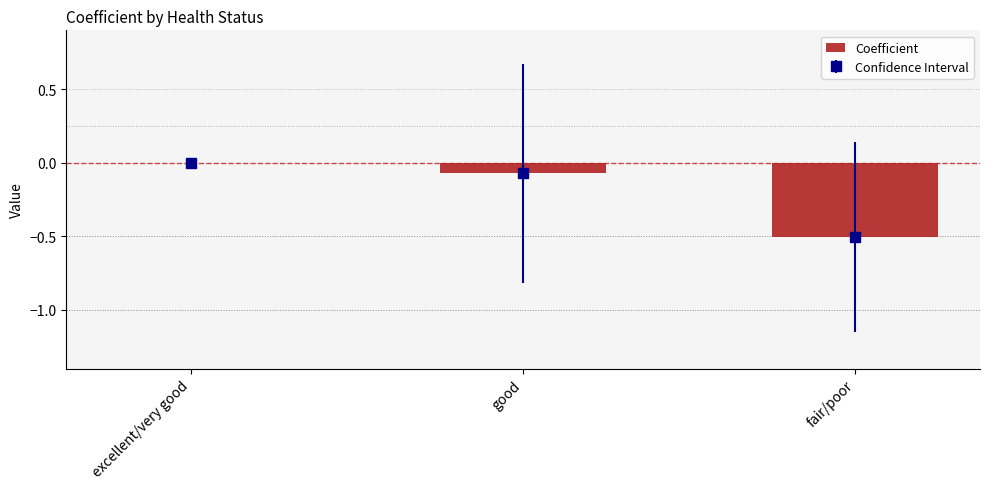

How many bars are there in total?

3